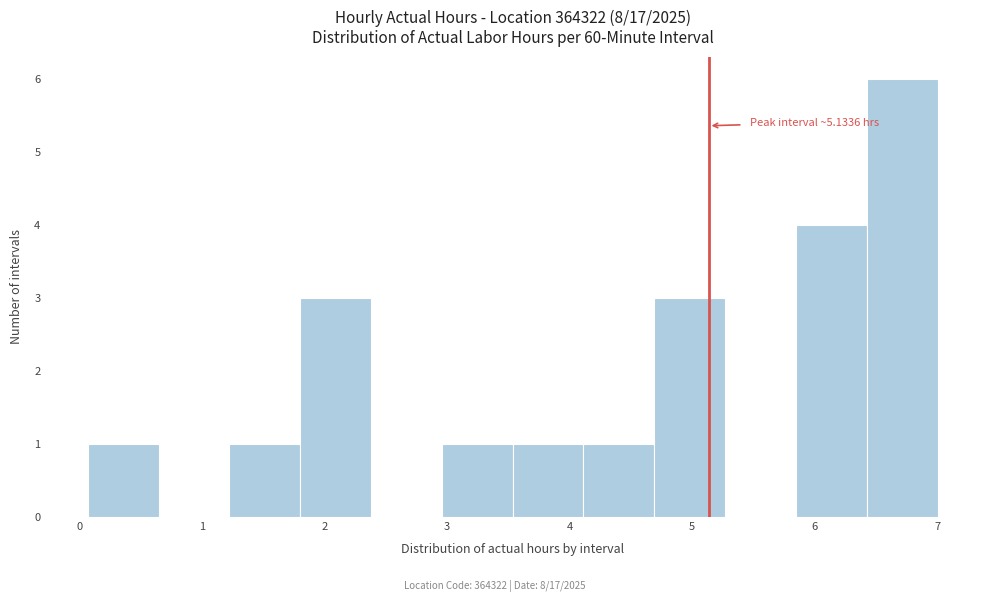

Over which range of the x-axis is the bar tallest?

6.4 to 7.0